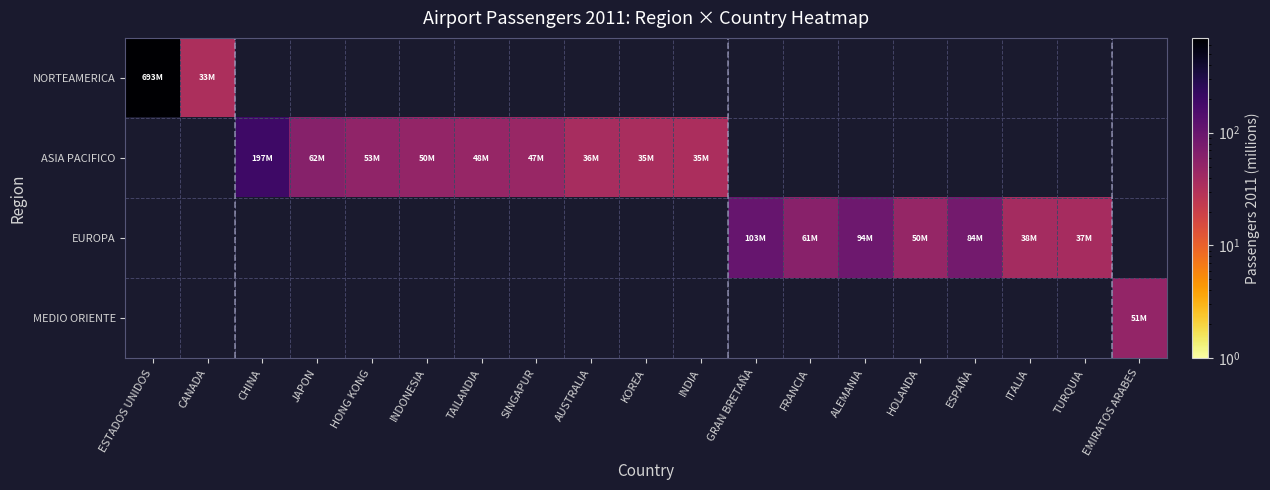

Which category has the lowest value in the NORTEAMERICA series?

CANADA